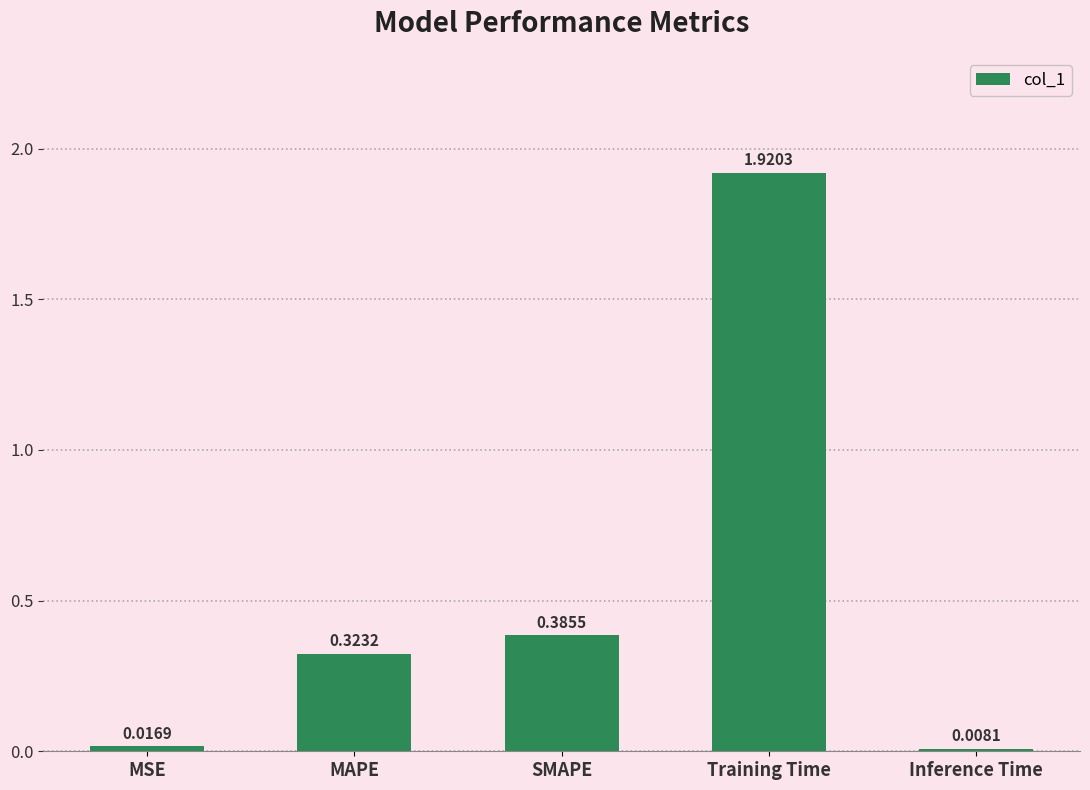

How many bars are there in total?

5